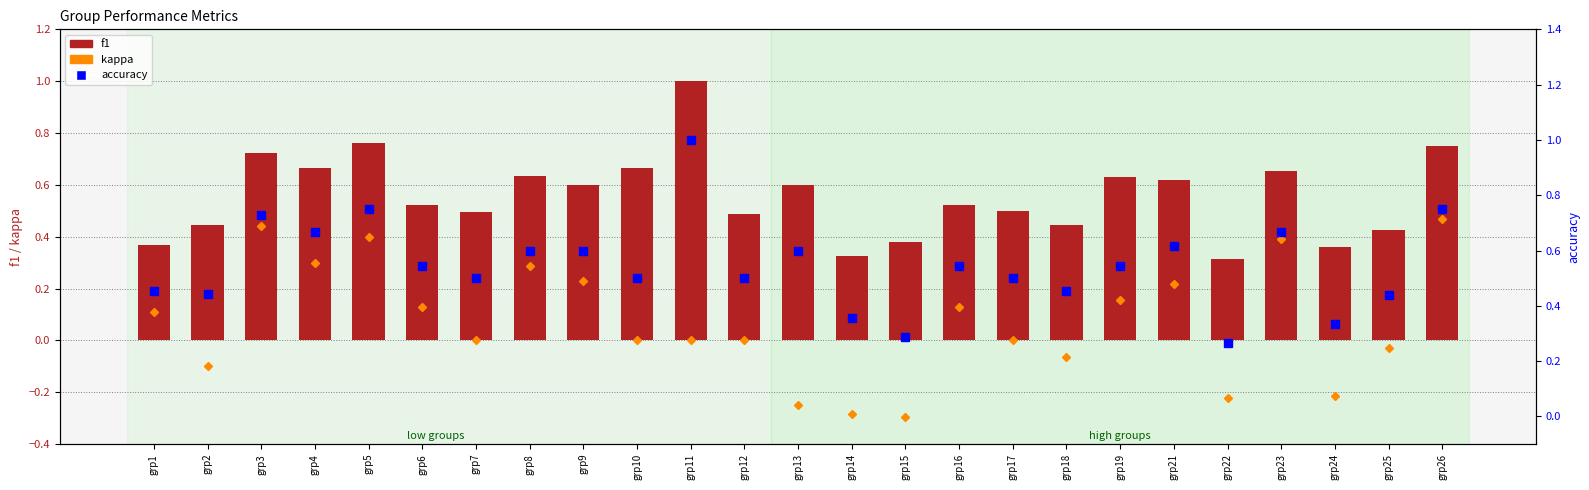

How many positive values does the kappa series have?

12